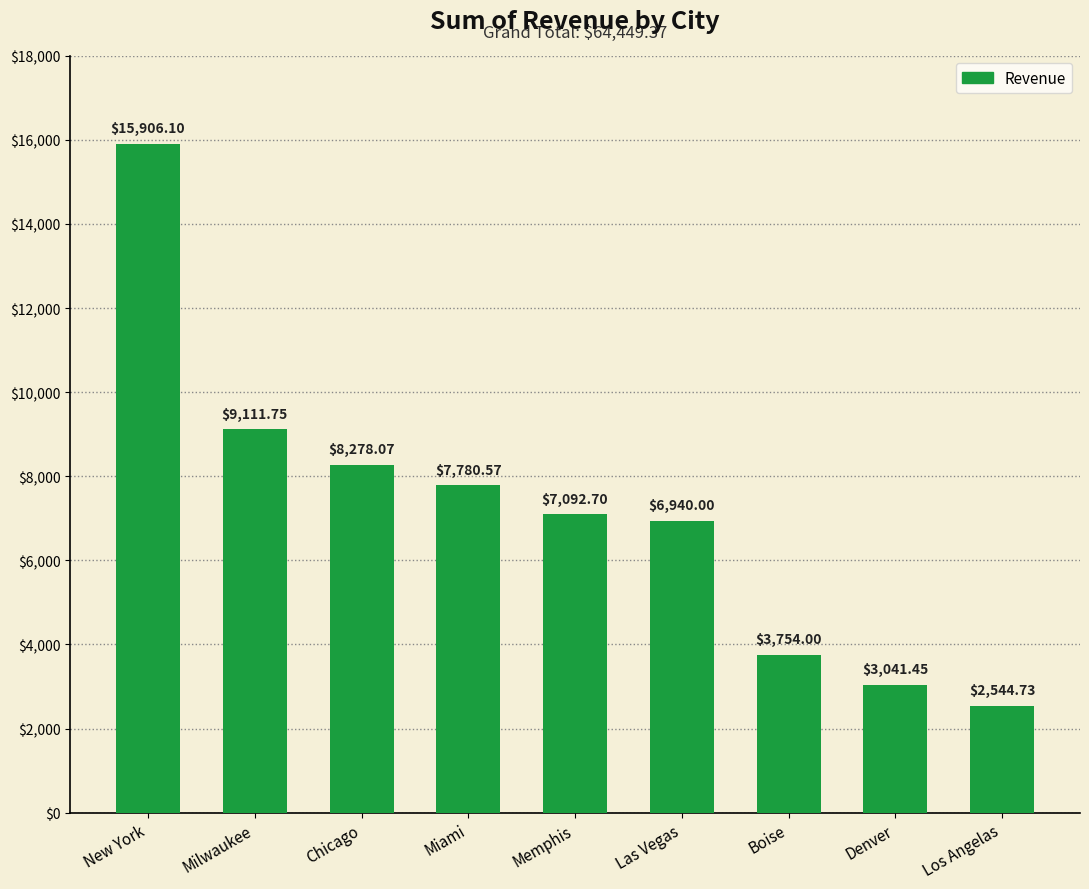

Where is the data nearest to the value 9225?

Milwaukee